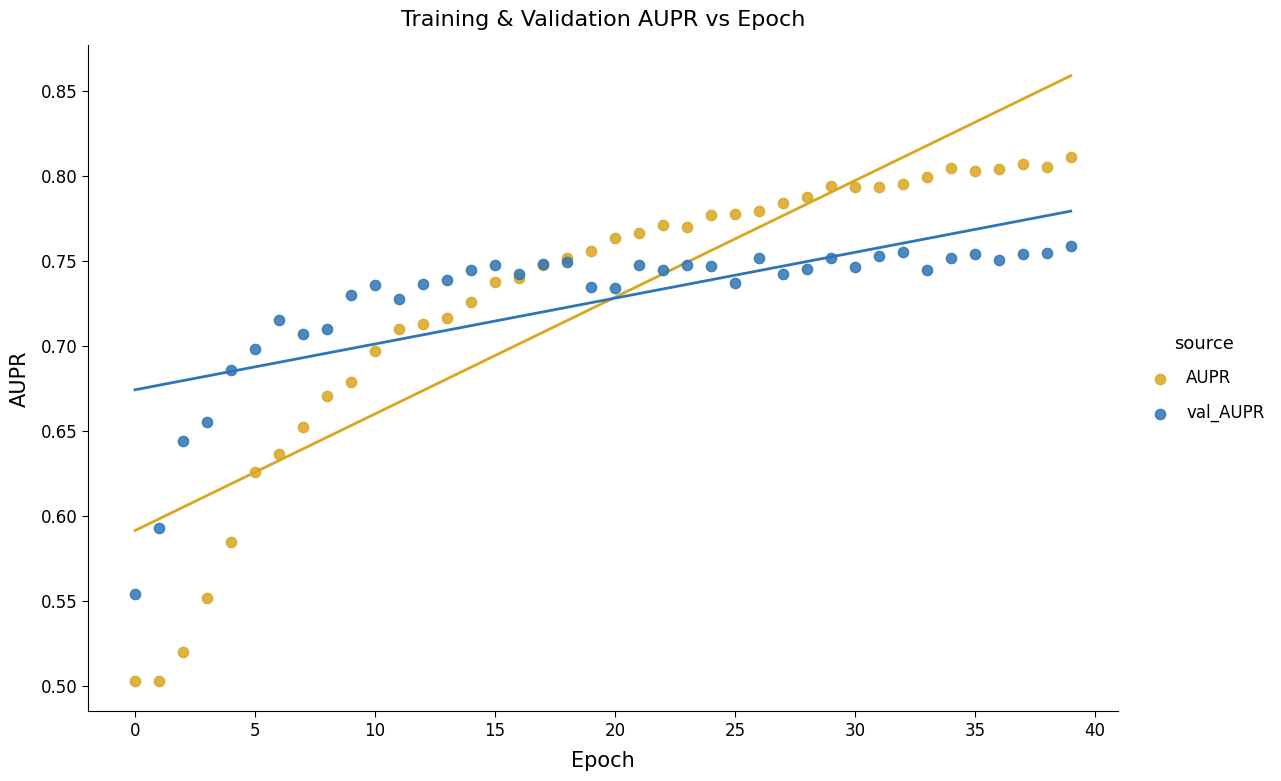

Which series reaches the minimum Y coordinate?

AUPR